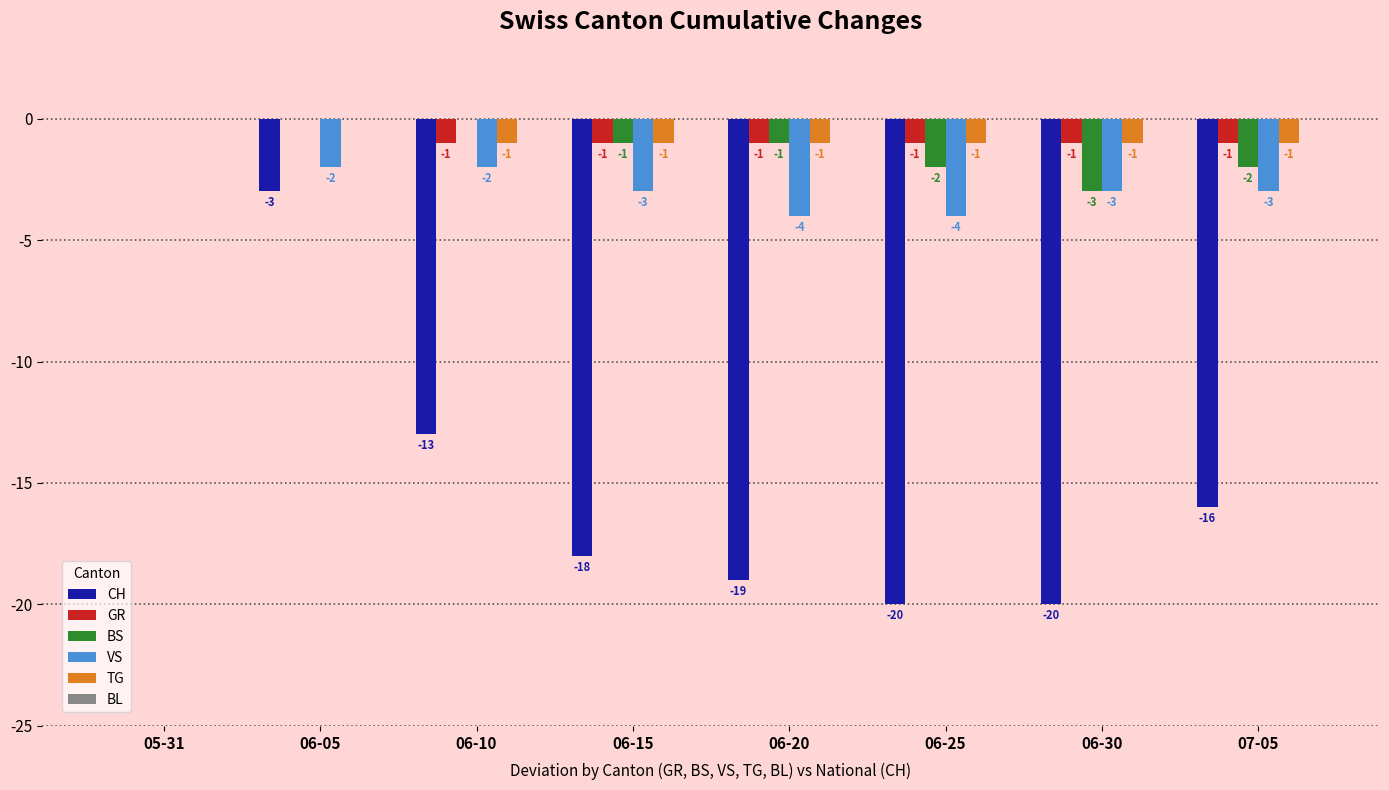

At which label is VS closest to -2?

06-05